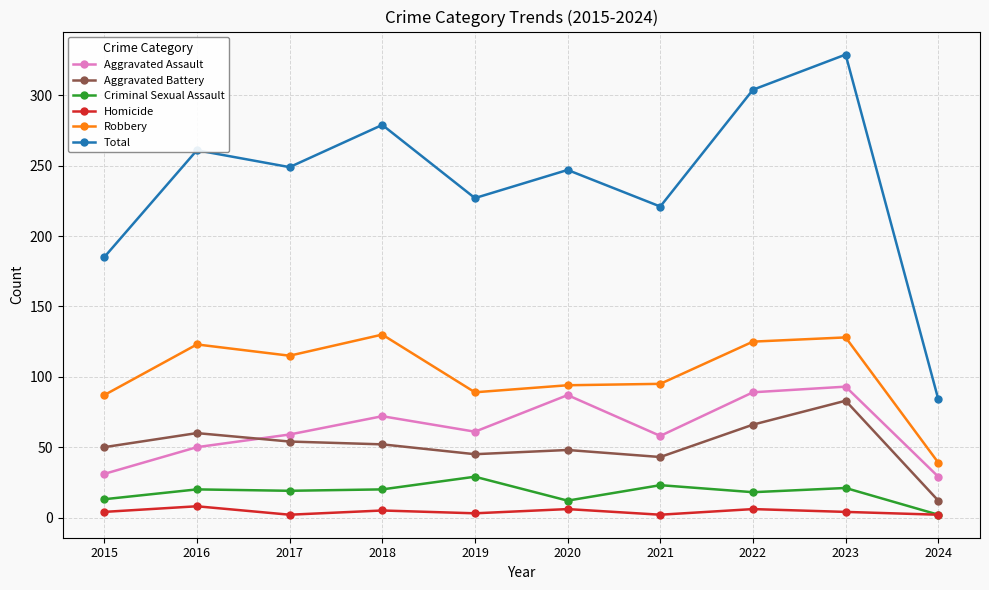

What is the minimum value for Homicide?

2